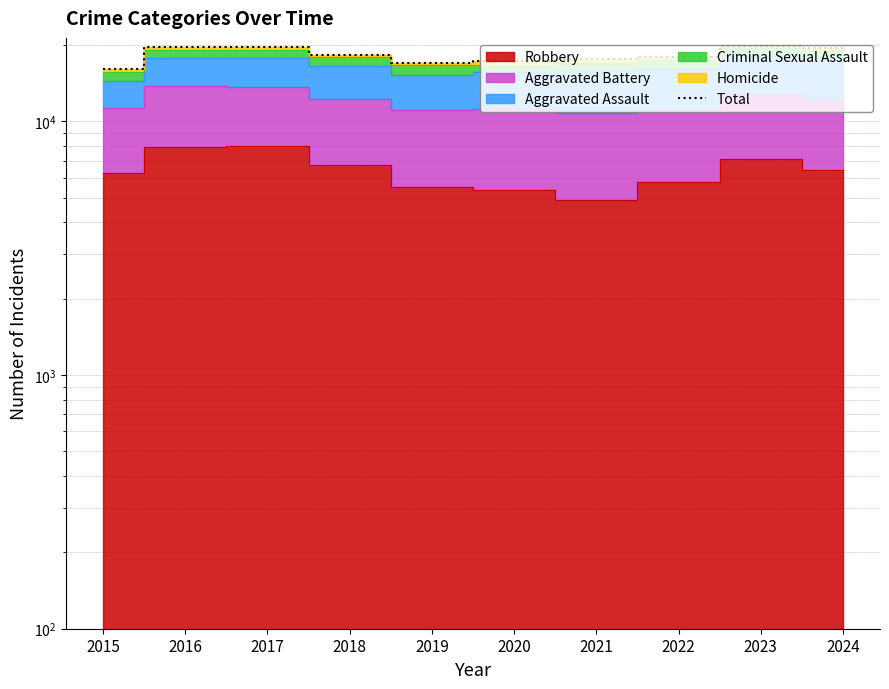

What is the sum of all values?

182692